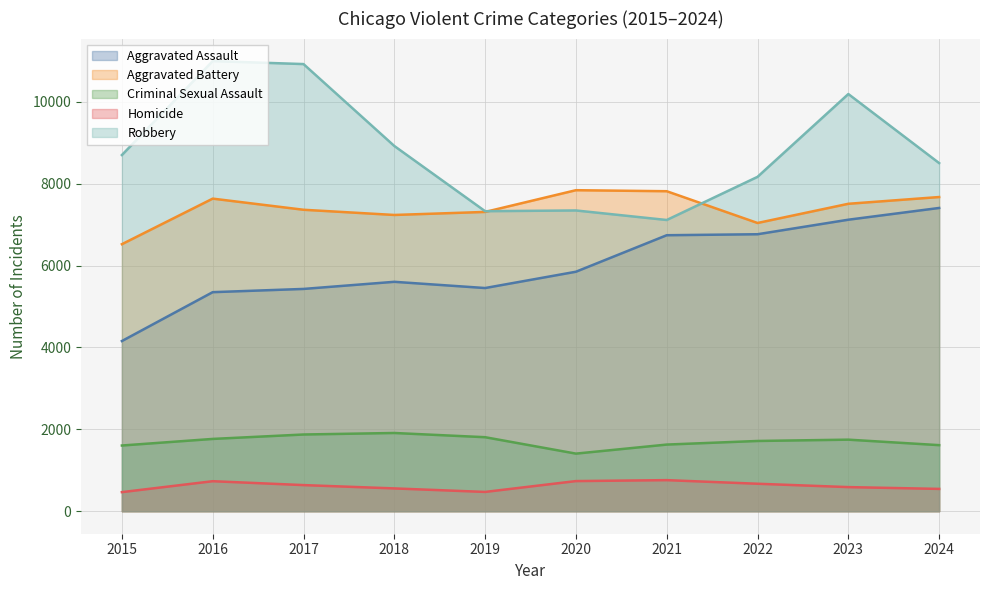

What is the maximum value shown in the chart?

10996